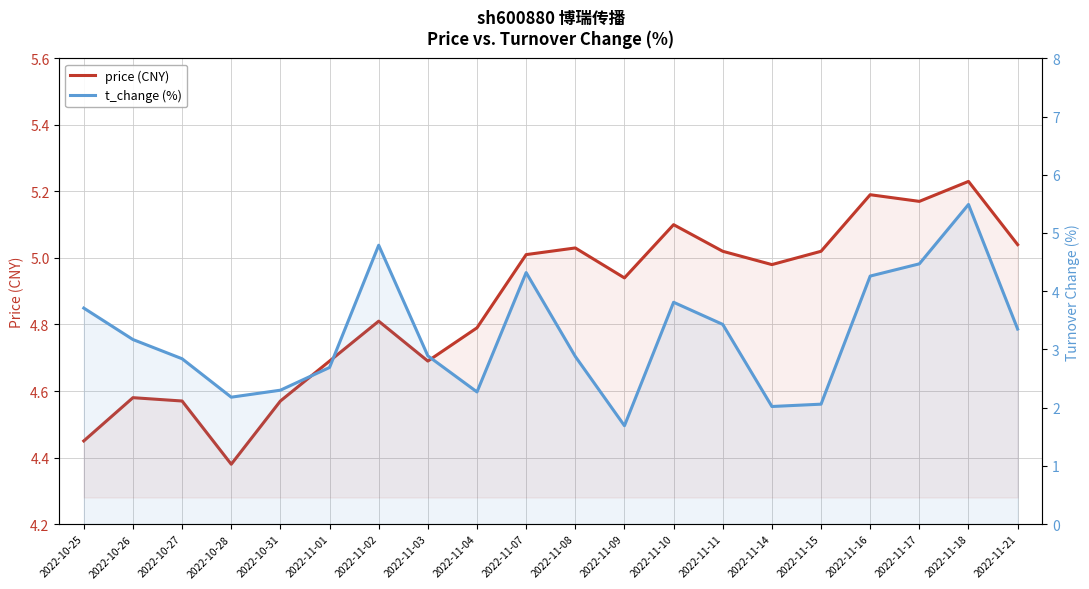

What is the total value across all series at 2022-11-08?

7.9